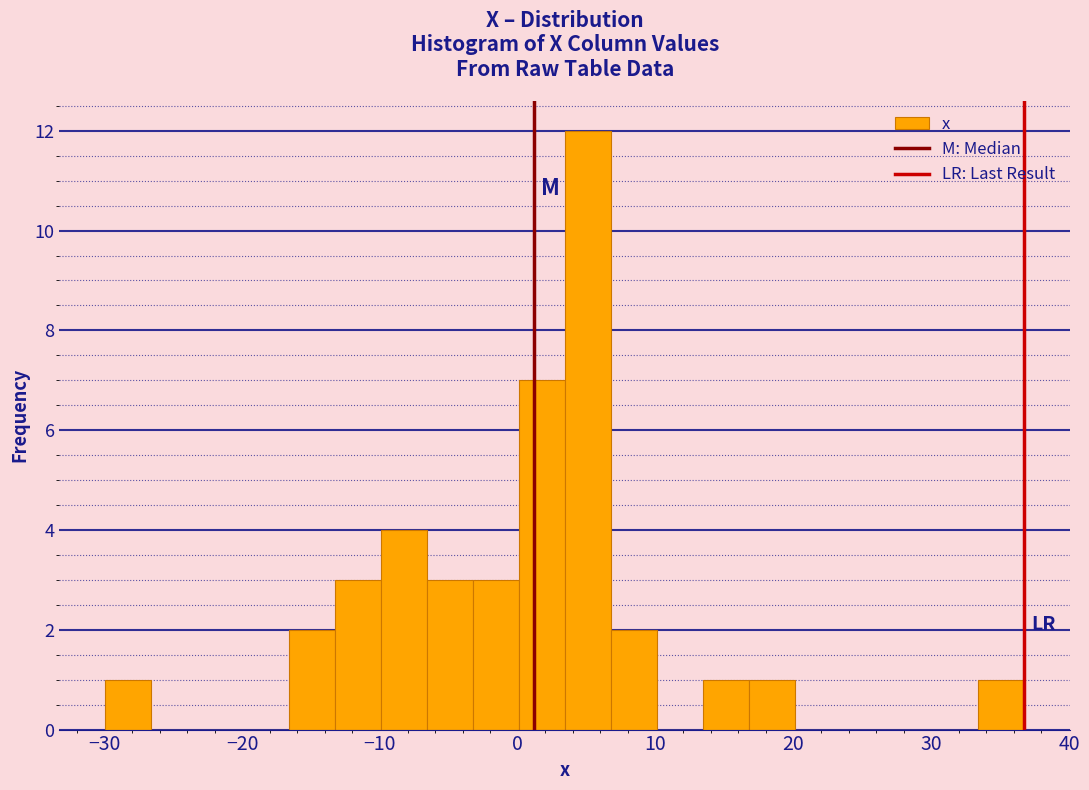

Read against the x-axis, roughly where is the centre of the tallest bar?

5